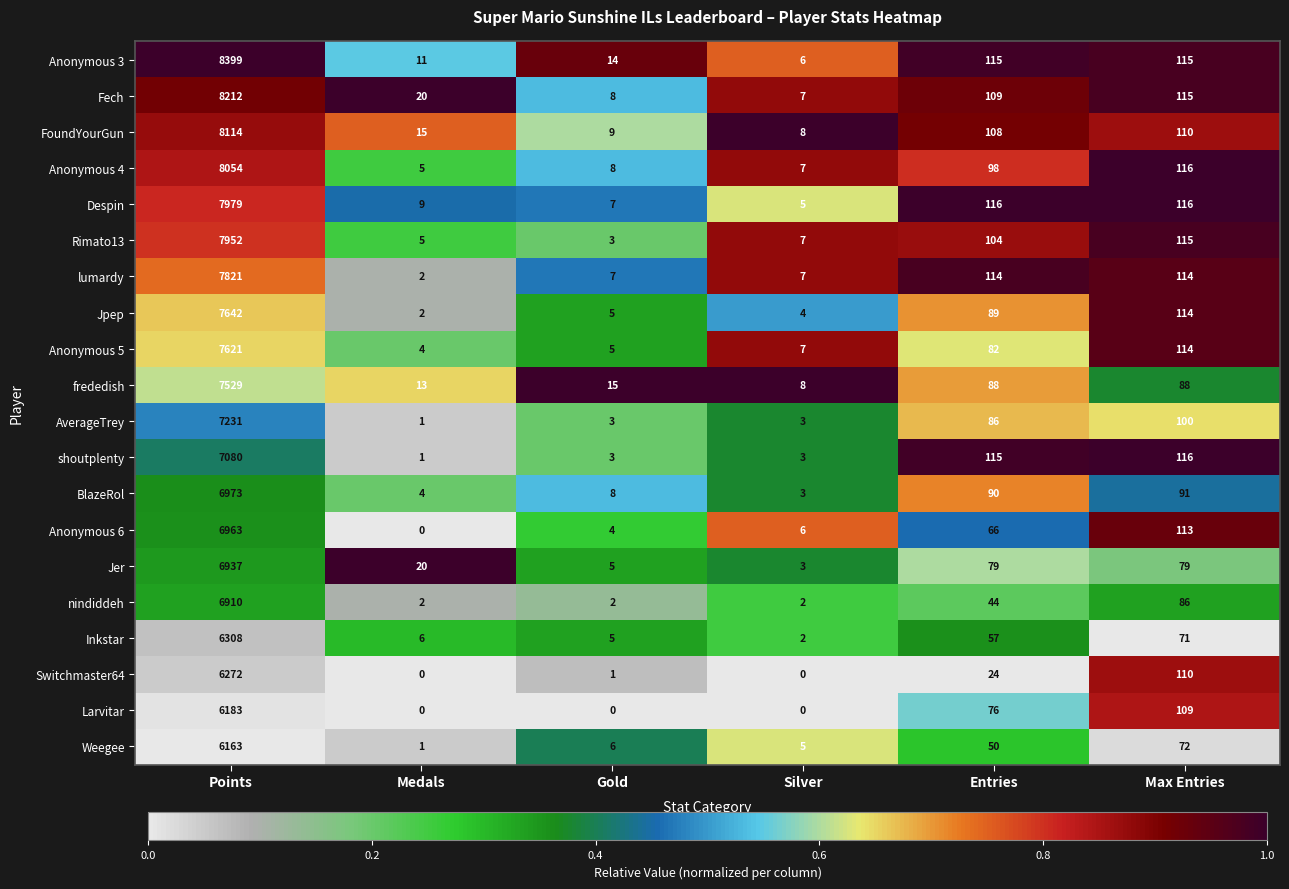

Where does the frededish series first go above 88?

Points